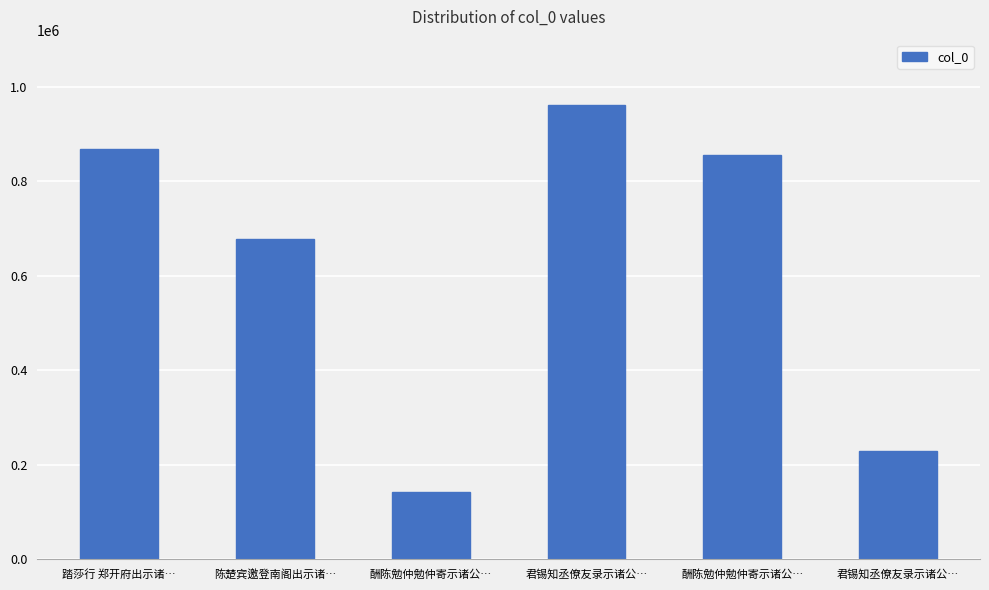

What is the value of the 4th bar from the left?

962404